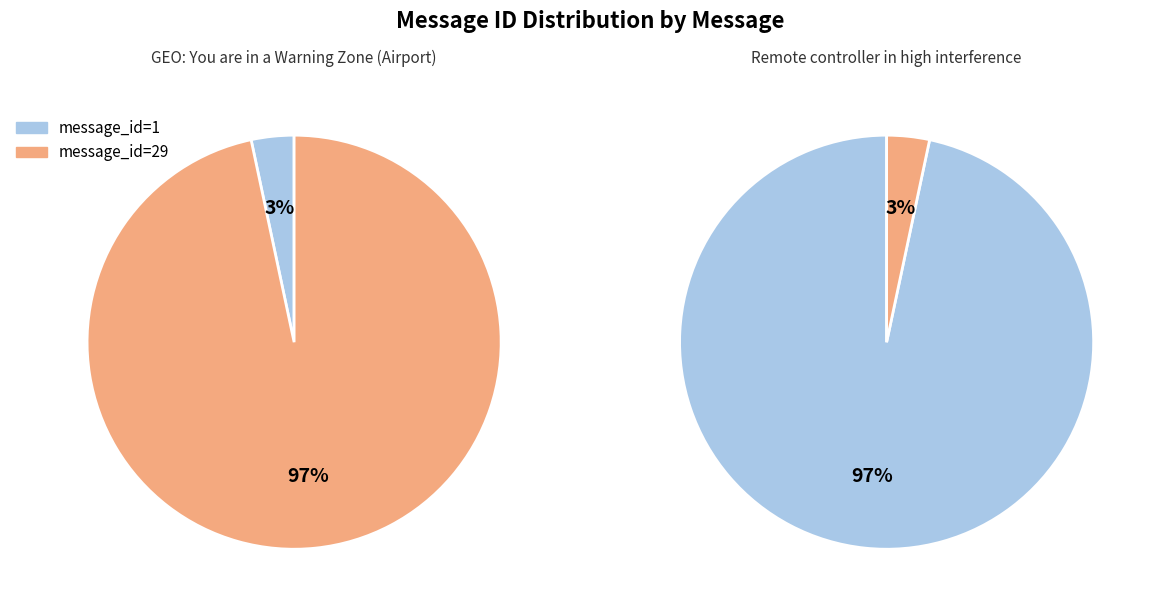

Between GEO: You are in a Warning Zone (Airport) and Remote controller in high interference, which is larger?

Remote controller in high interference